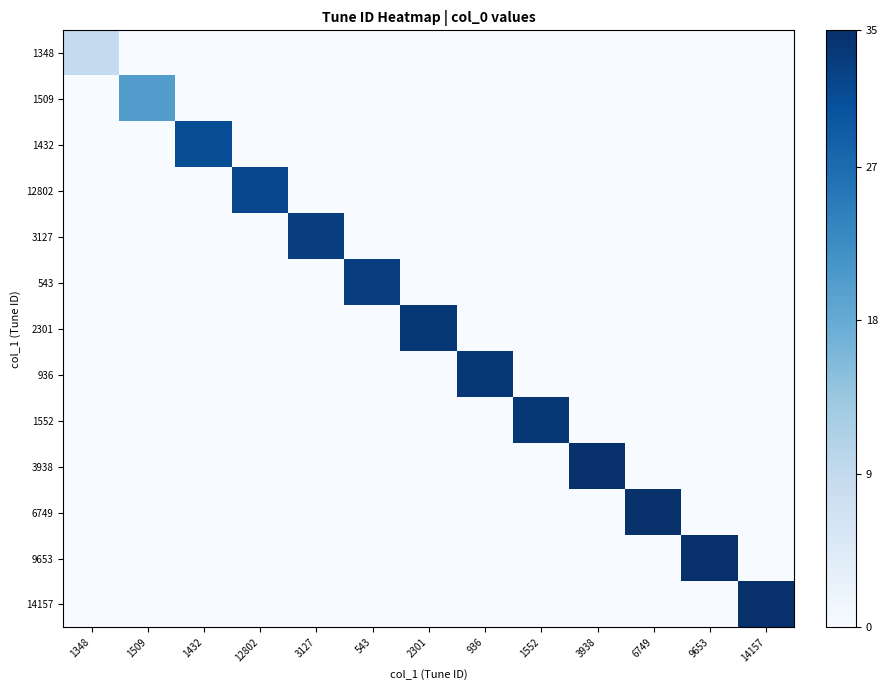

At 543, list the series in order from smallest to largest.

1348, 1509, 1432, 12802, 3127, 2301, 936, 1552, 3938, 6749, 9653, 14157, 543